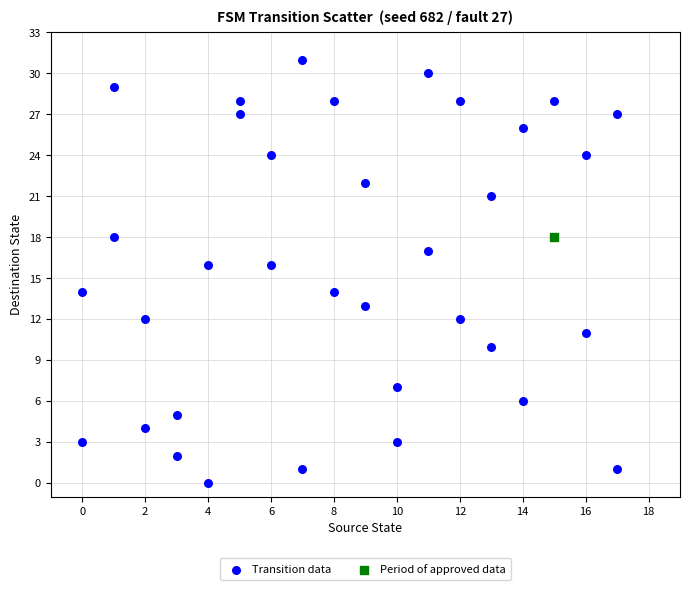

What are all the series names shown in the legend?

Transition data, Period of approved data